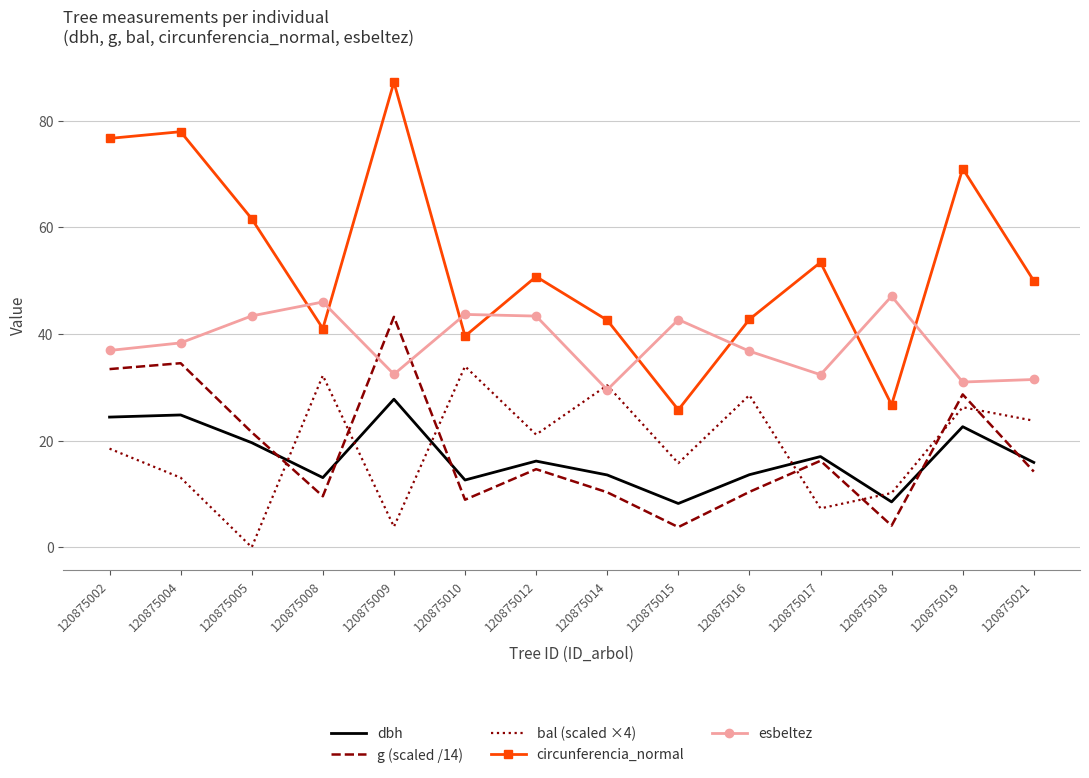

Which series changed the most between 120875009 and 120875019?

bal (scaled ×4)